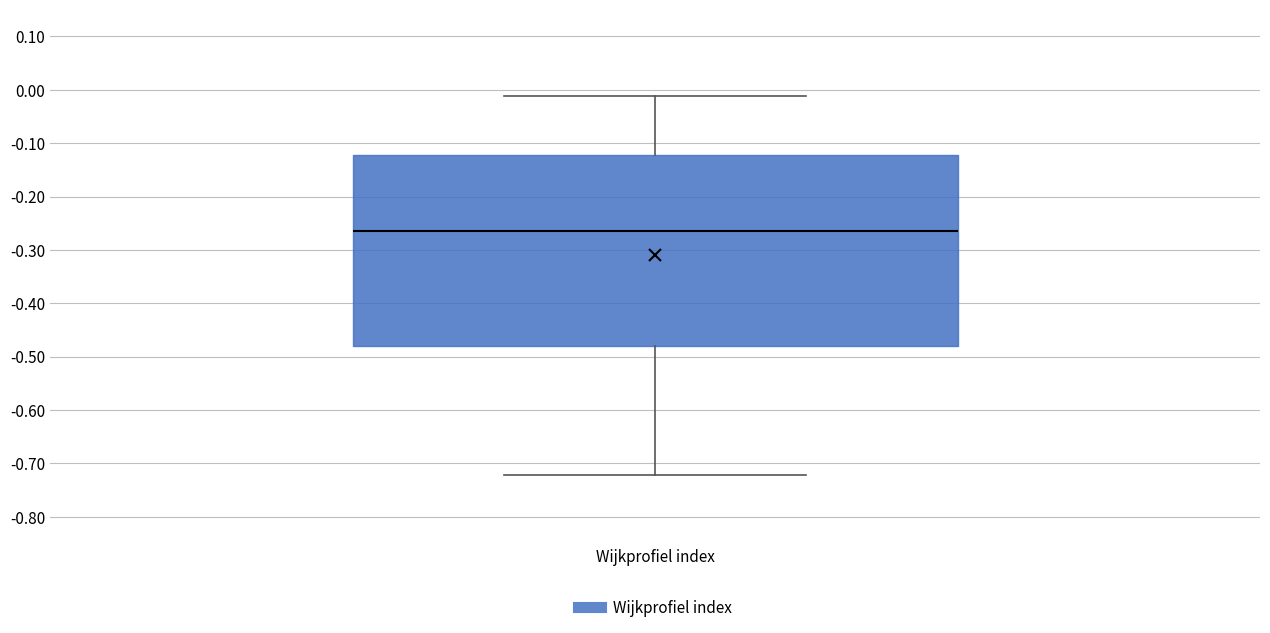

Transcribe this box plot: give where the median line is, the range the box spans, and where the two whiskers end, as read against the y-axis. The values are not printed on the chart, so give them approximately, as read against the axis.

median -0.26, box -0.48 to -0.12, whiskers -0.72 to -0.01